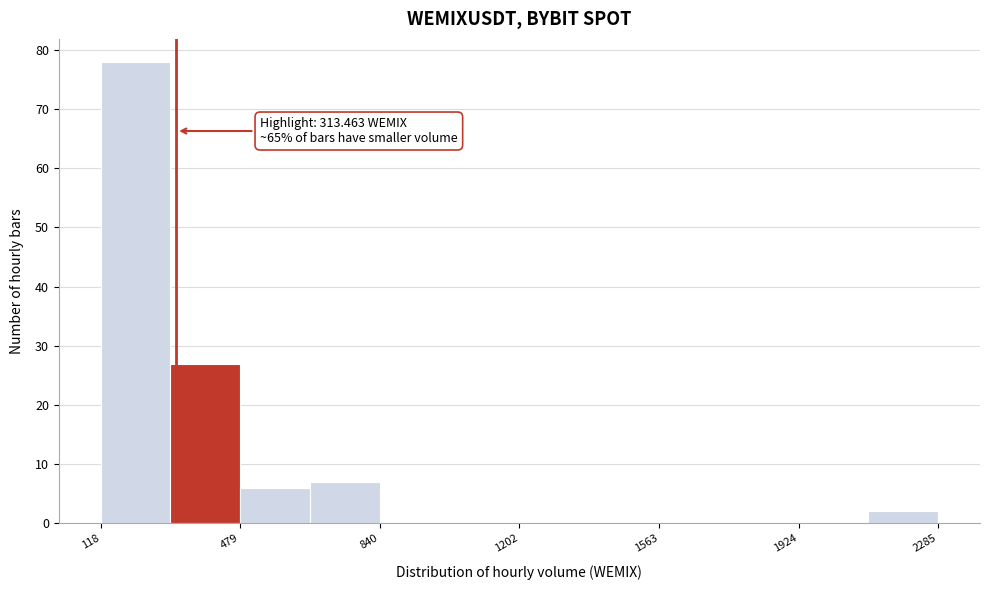

Read against the x-axis, roughly where is the centre of the tallest bar?

200